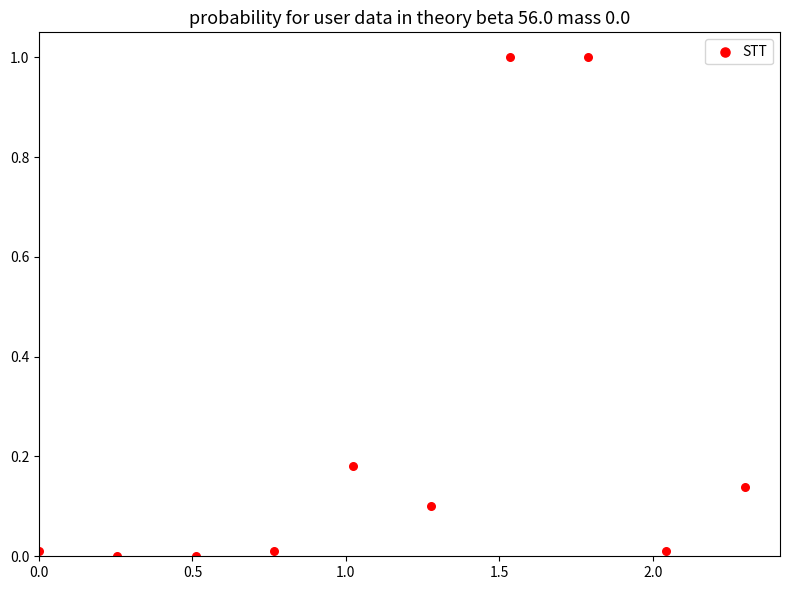

What is the range of Y values (max minus min)?

1.0